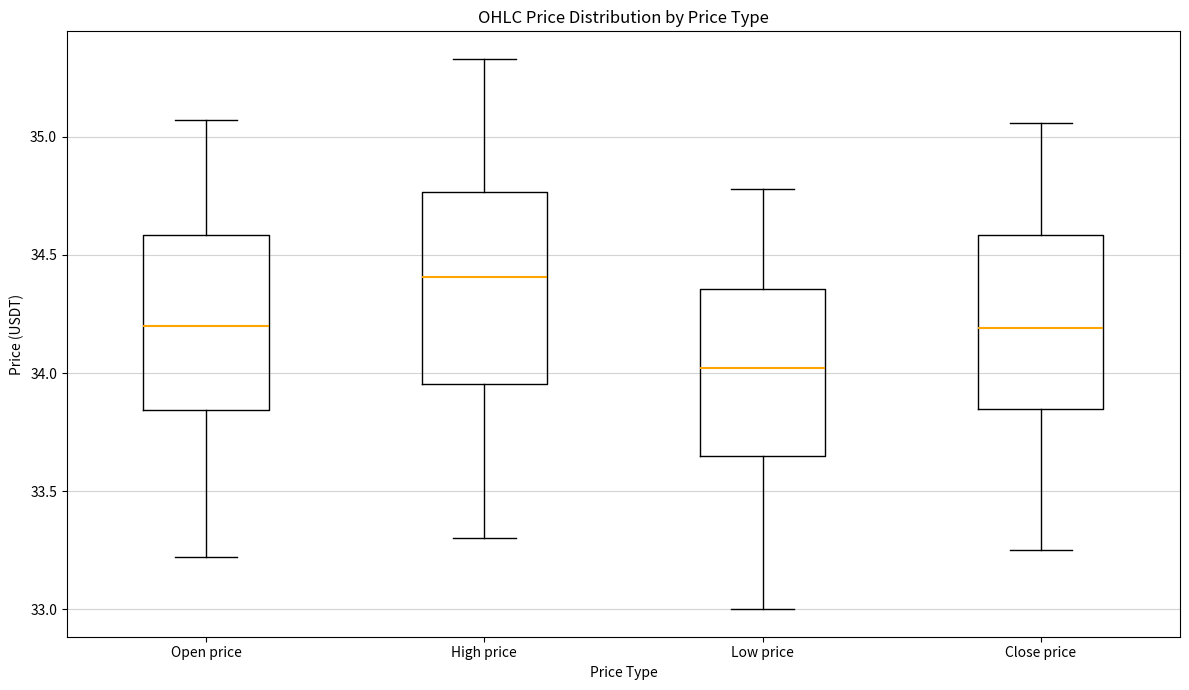

Reading left to right, transcribe this box plot: for each box, give where its median line is, the range the box spans, and where its two whiskers end, as read against the y-axis. The values are not printed on the chart, so give them approximately, as read against the axis.

Open price: median 34.20, box 33.85 to 34.60, whiskers 33.20 to 35.05
High price: median 34.40, box 33.95 to 34.75, whiskers 33.30 to 35.35
Low price: median 34.00, box 33.65 to 34.35, whiskers 33.00 to 34.80
Close price: median 34.20, box 33.85 to 34.60, whiskers 33.25 to 35.05